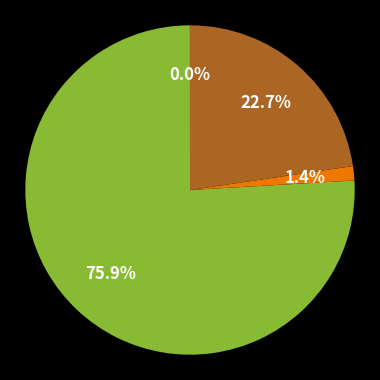

Does any single category account for the majority?

Yes